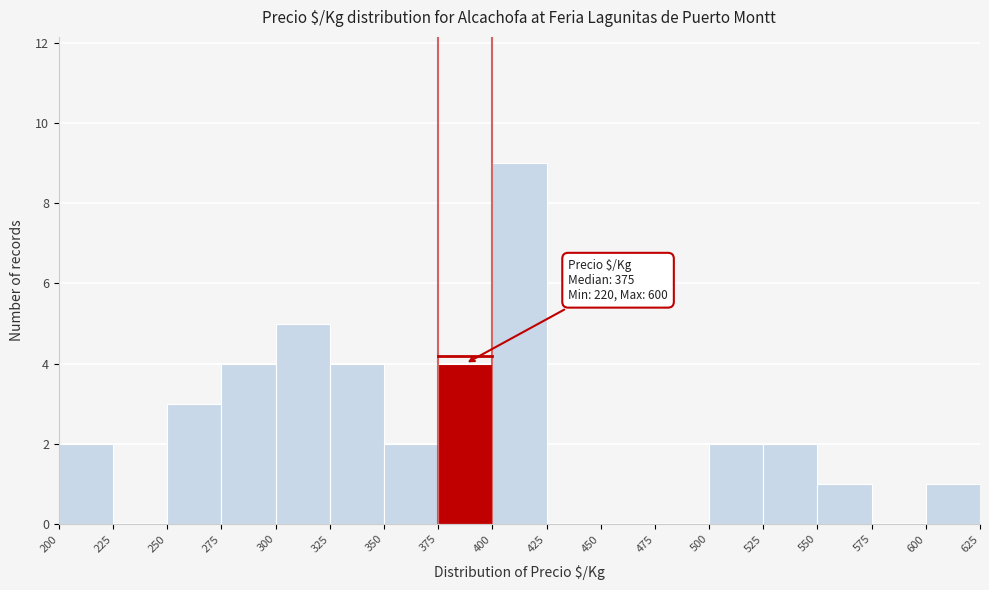

Over which range of the x-axis is the bar tallest?

400 to 425